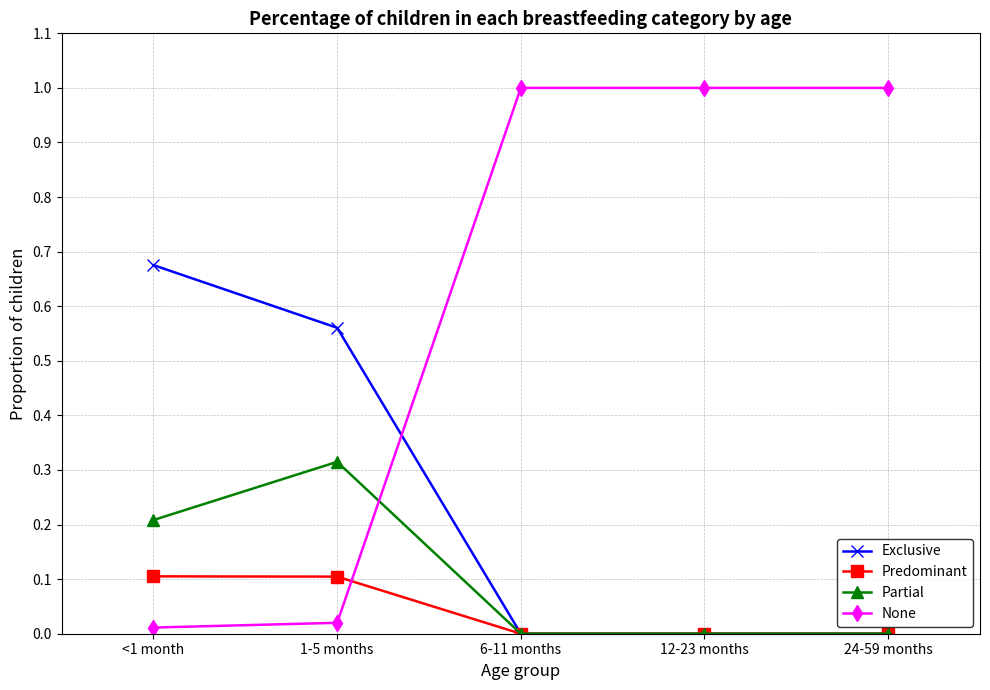

What position from the left is 6-11 months?

3